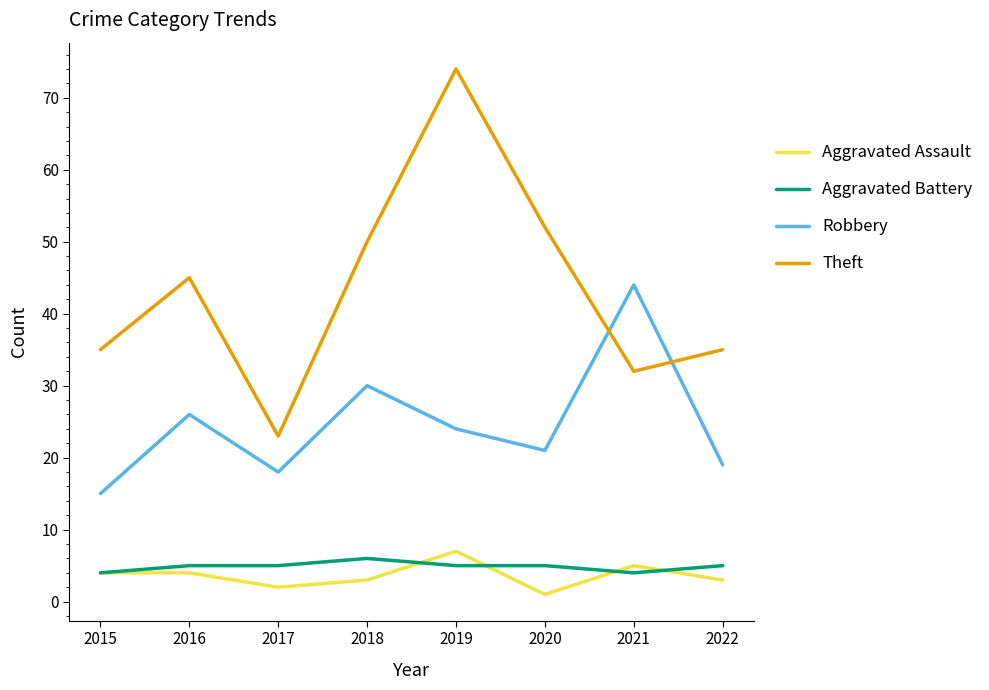

Rank the series at 2020 from highest to lowest value.

Theft, Robbery, Aggravated Battery, Aggravated Assault